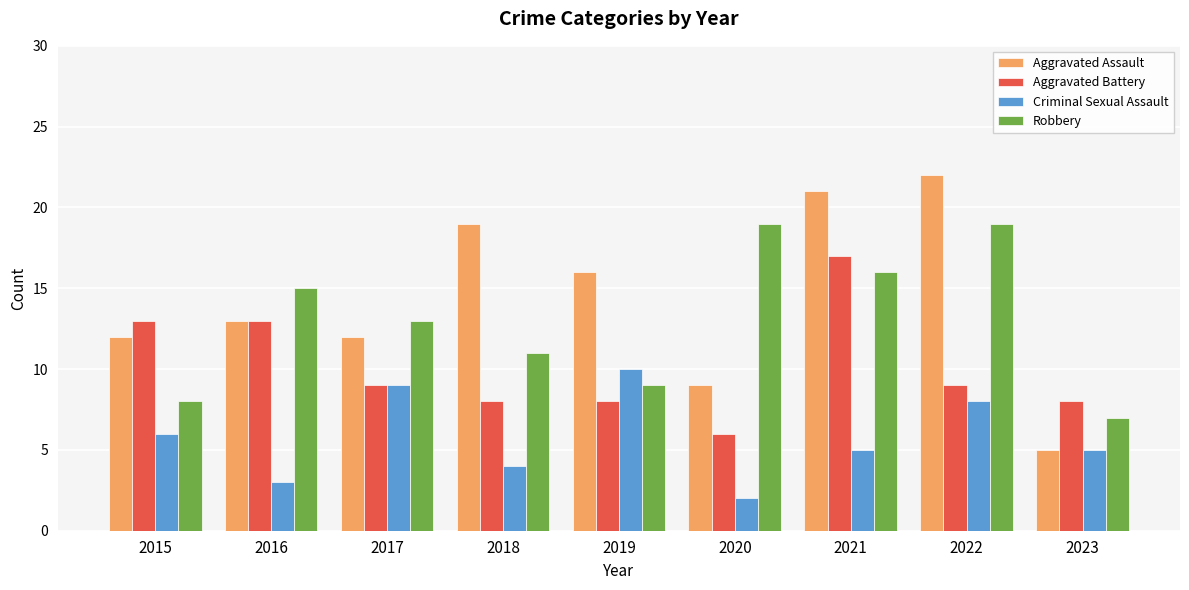

Which series has the largest range (max minus min)?

Aggravated Assault